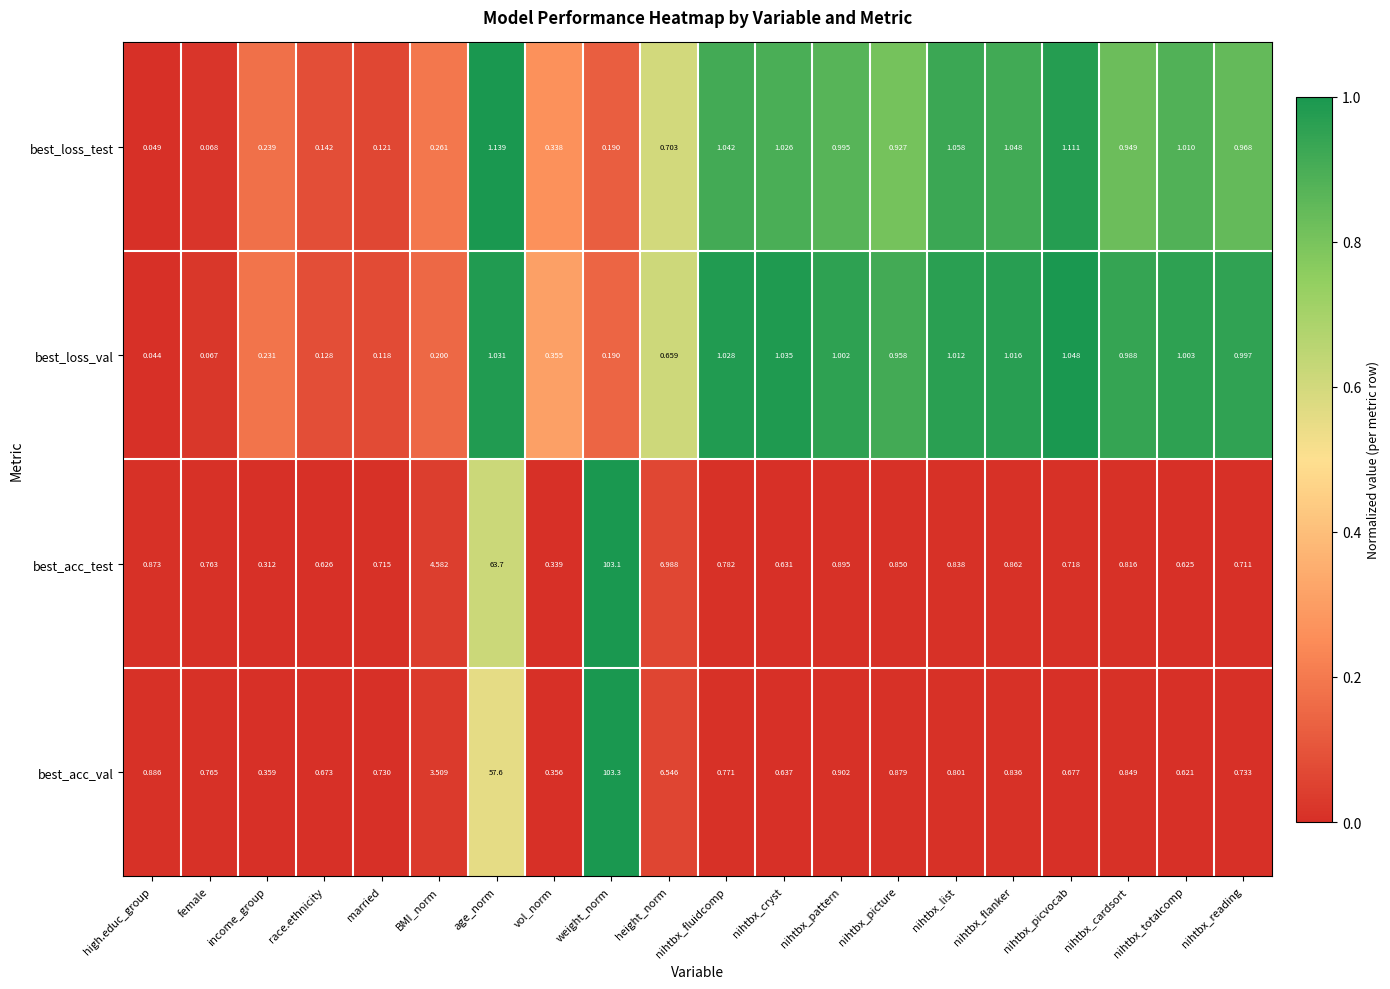

At age_norm, list the series in order from largest to smallest.

best_acc_test, best_acc_val, best_loss_test, best_loss_val